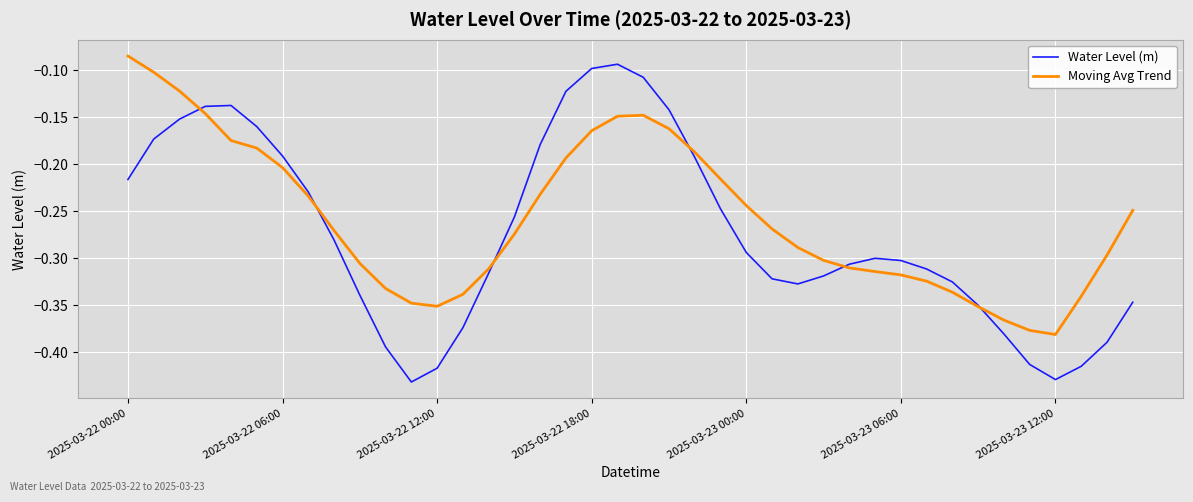

Which series has the largest range (max minus min)?

Water Level (m)